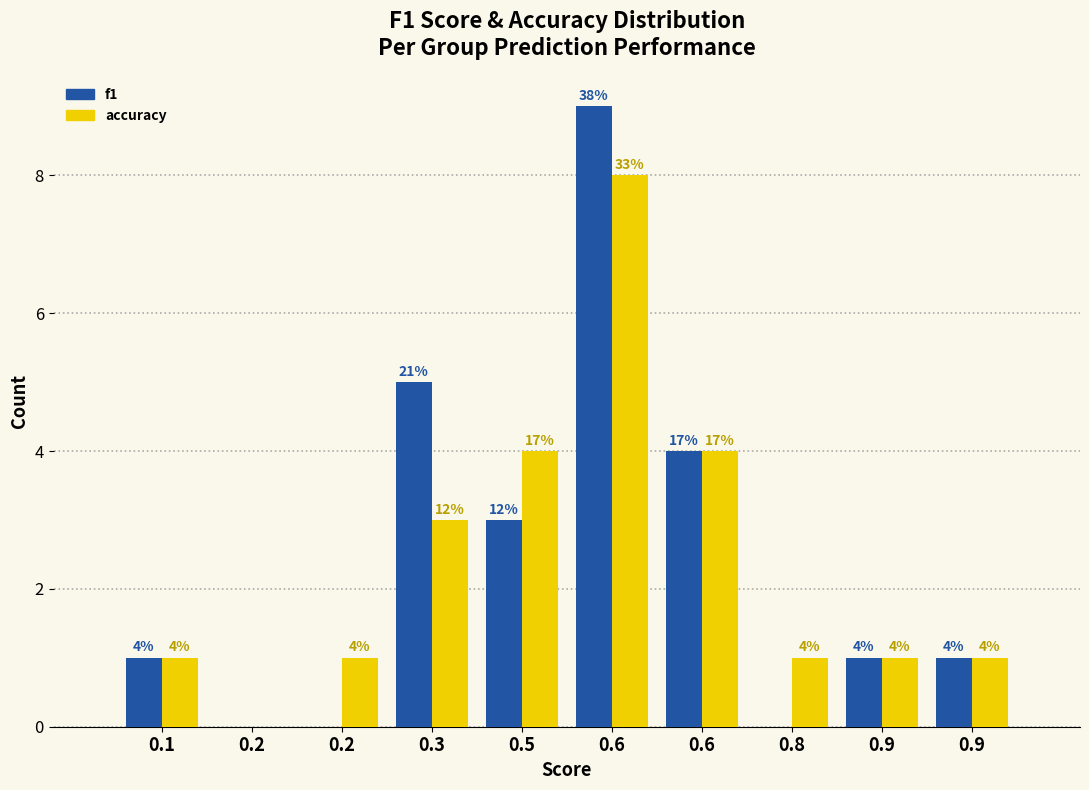

What are all the series names shown in the legend?

f1, accuracy